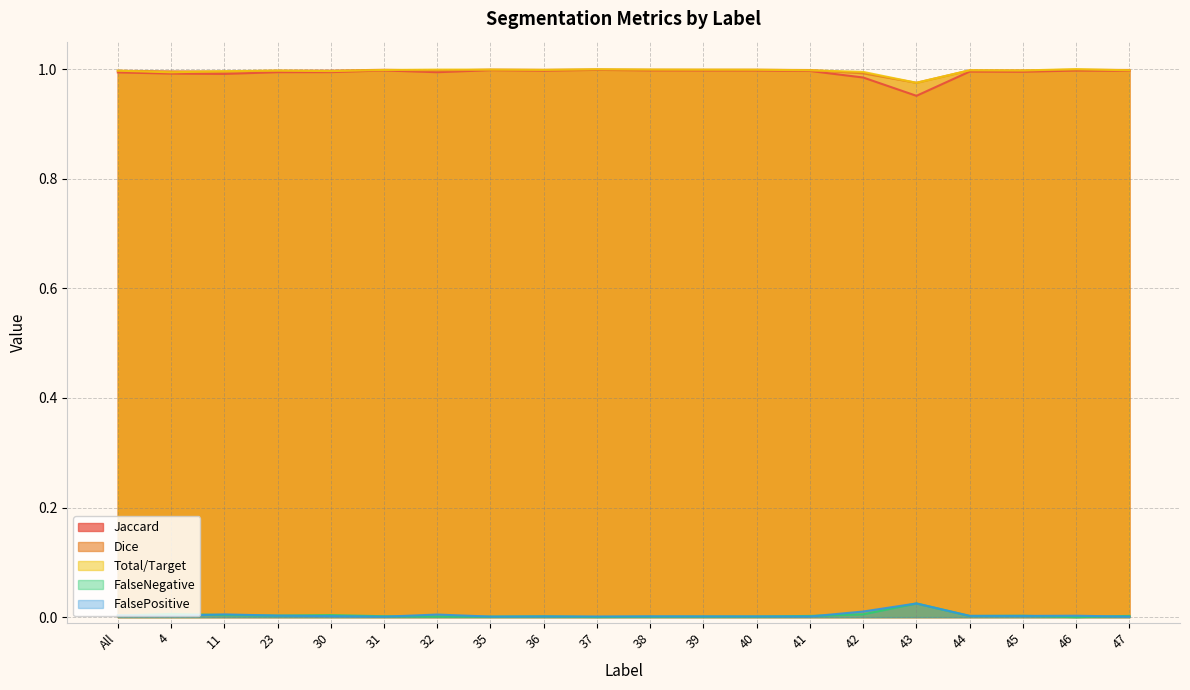

What is the label of the 20th point from the right?

All